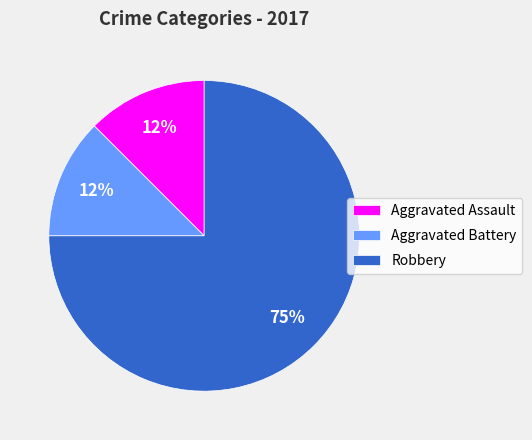

Is there any slice that represents more than half of the pie?

Yes